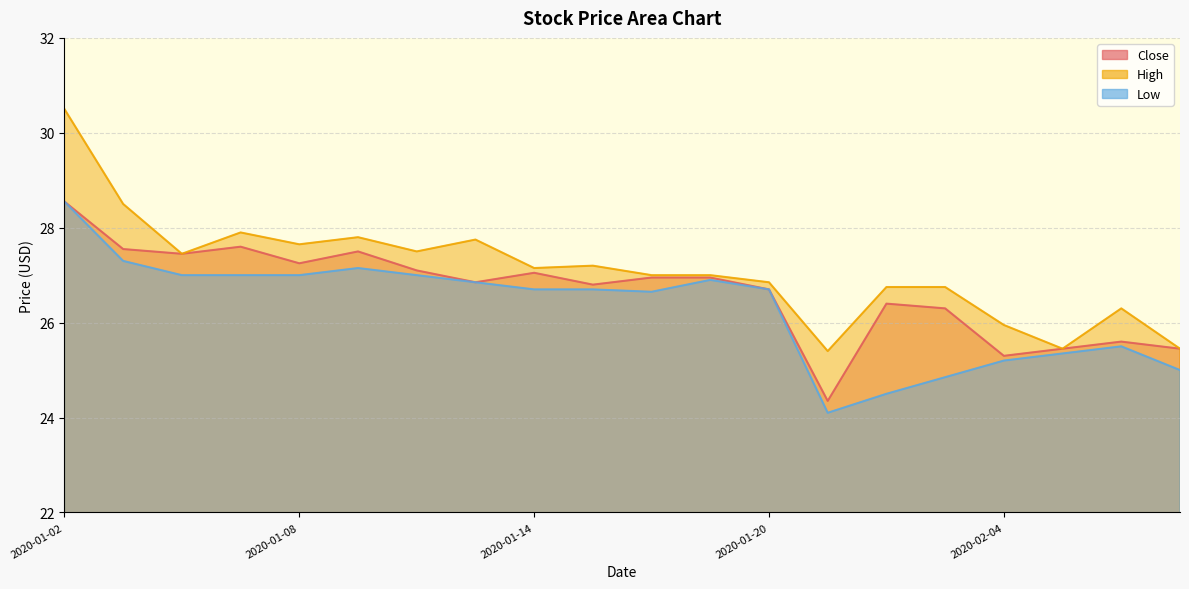

The Low series shows 26.6 at 2020-01-16. True or false?

True